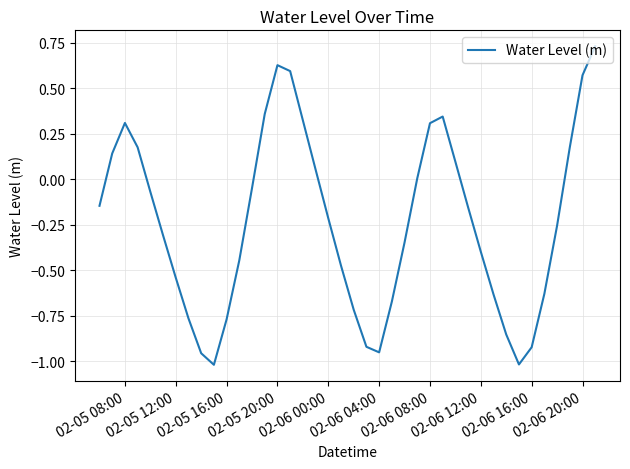

True or false: there are more than 0 points higher than both neighbors.

True